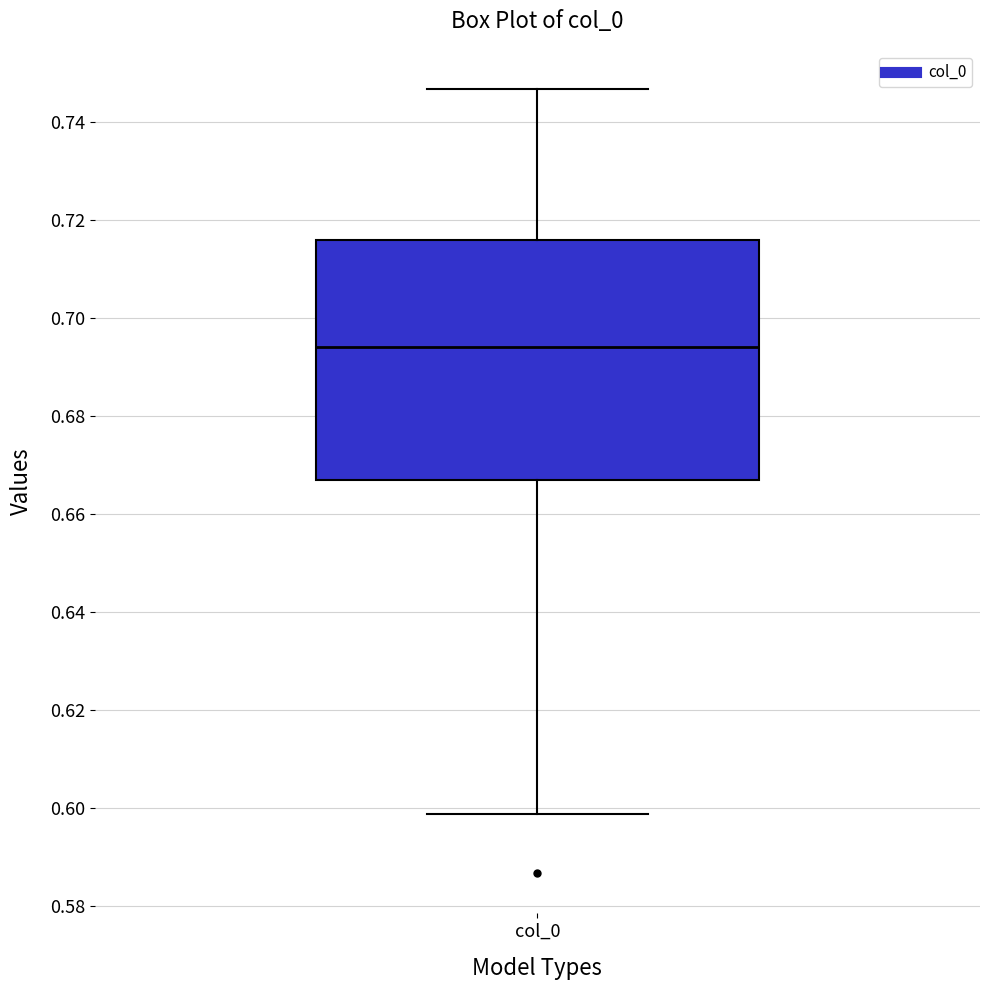

Transcribe this box plot: give where the median line is, the range the box spans, and where the two whiskers end, as read against the y-axis. The values are not printed on the chart, so give them approximately, as read against the axis.

median 0.694, box 0.668 to 0.716, whiskers 0.598 to 0.746